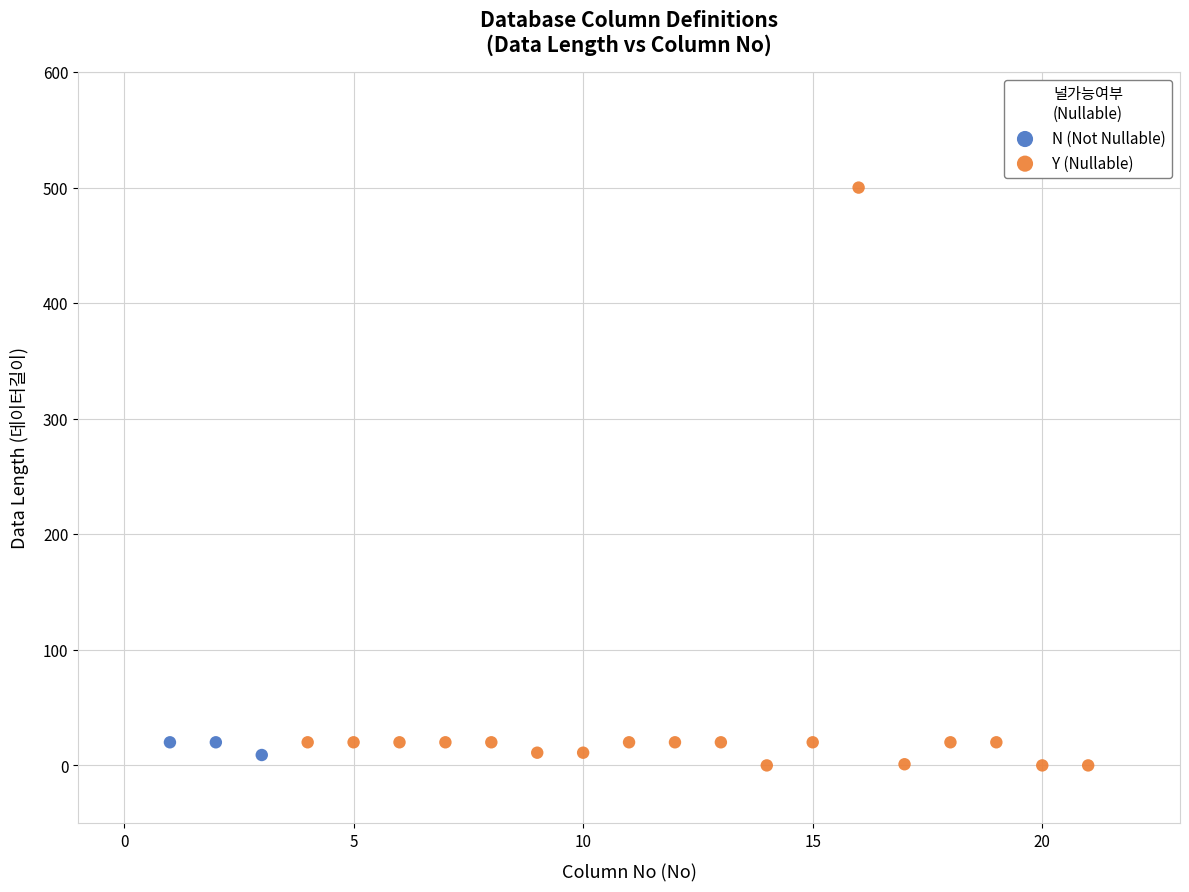

Which series has the widest spread of Y values?

Y (Nullable)